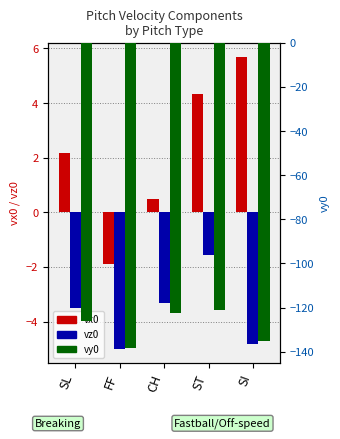

At how many categories does at least one series exceed -76?

5